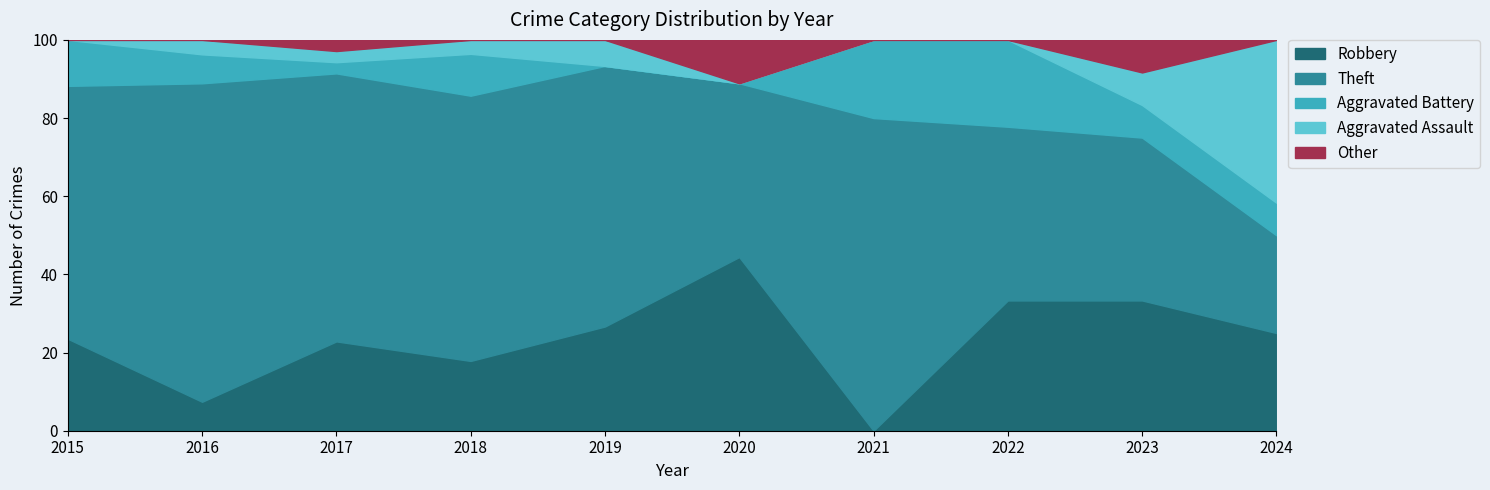

The value of Aggravated Assault at 2022 is 3. True or false?

False